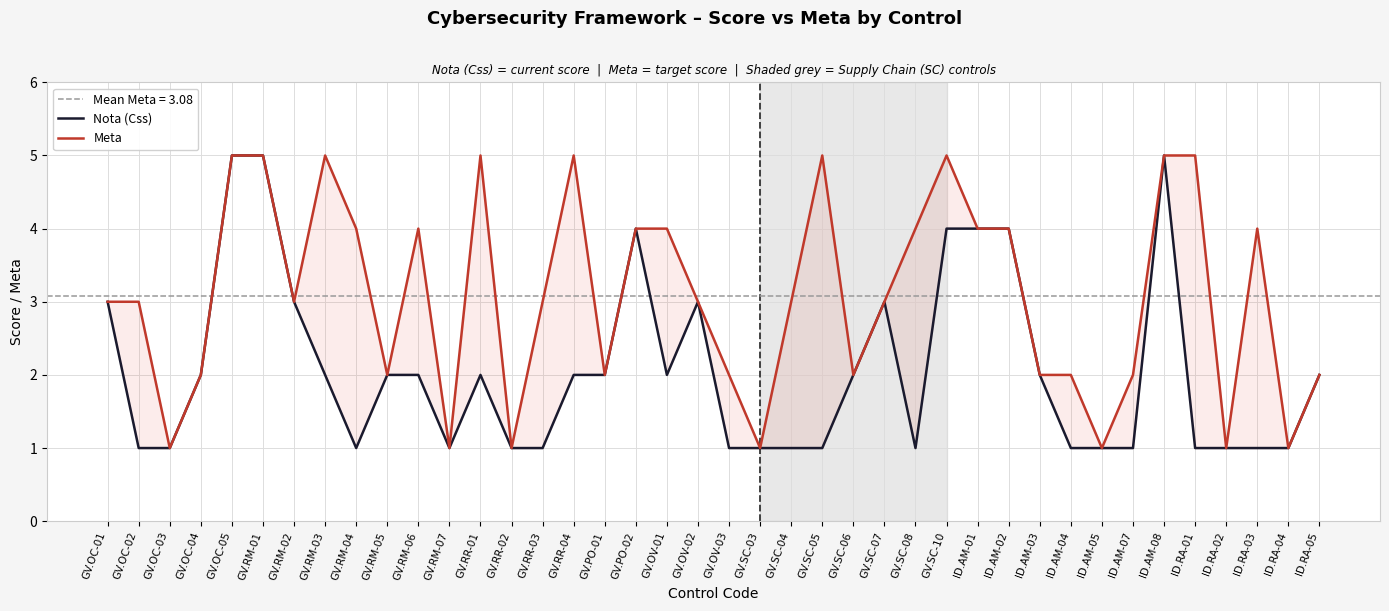

In Meta, how many points are higher than both neighbors (excluding endpoints)?

7